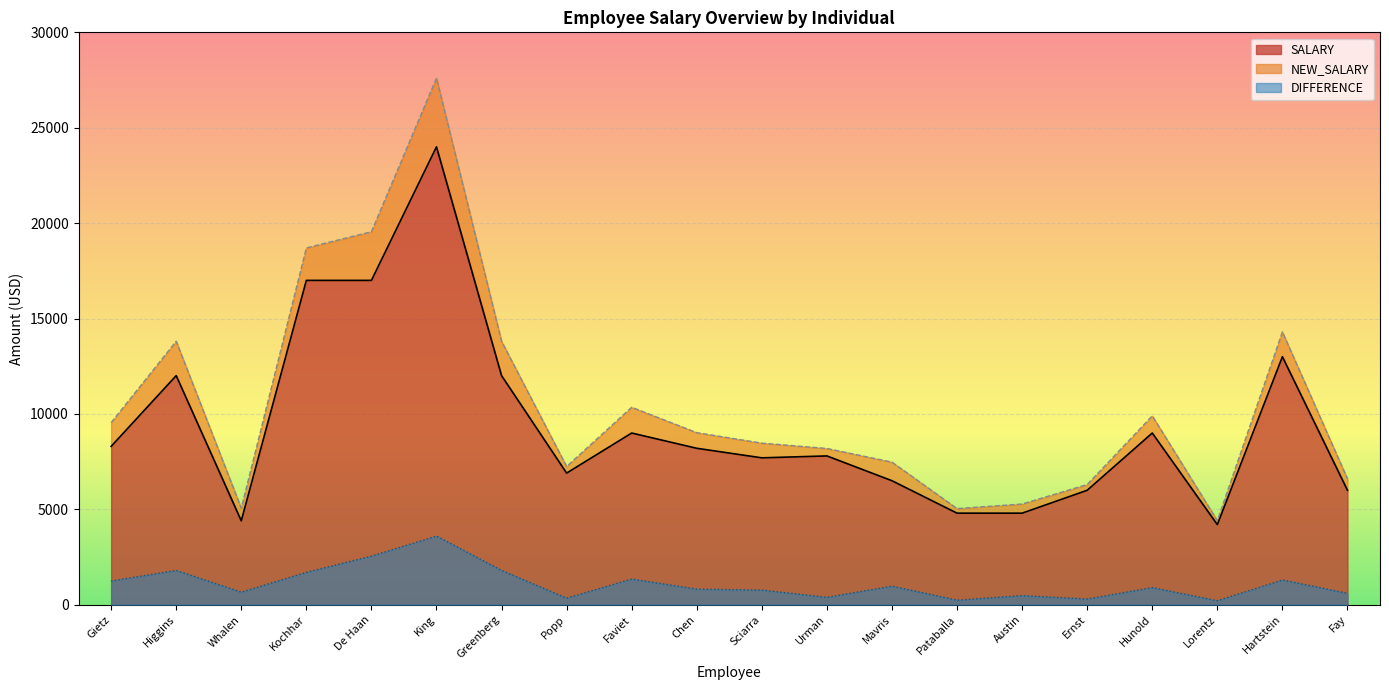

List the series in order of their peak value, highest first.

NEW_SALARY, SALARY, DIFFERENCE